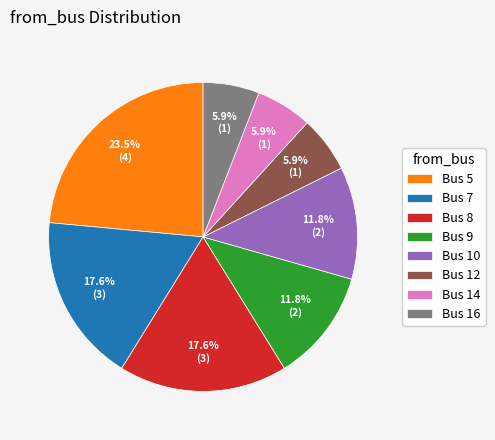

Which slice is the largest?

Bus 5